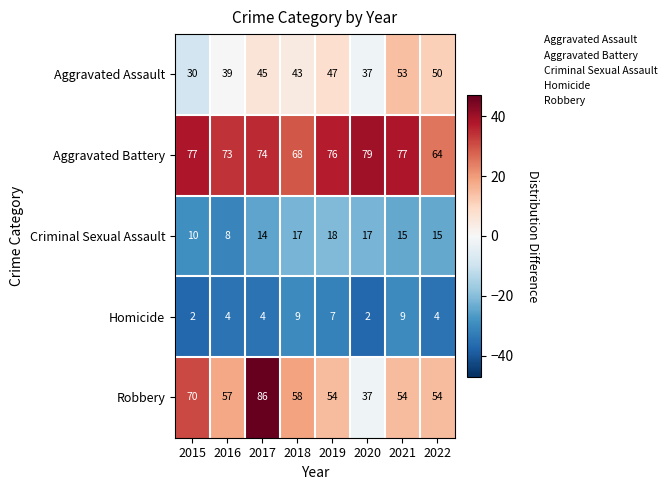

Which series changed the most between 2015 and 2021?

Aggravated Assault